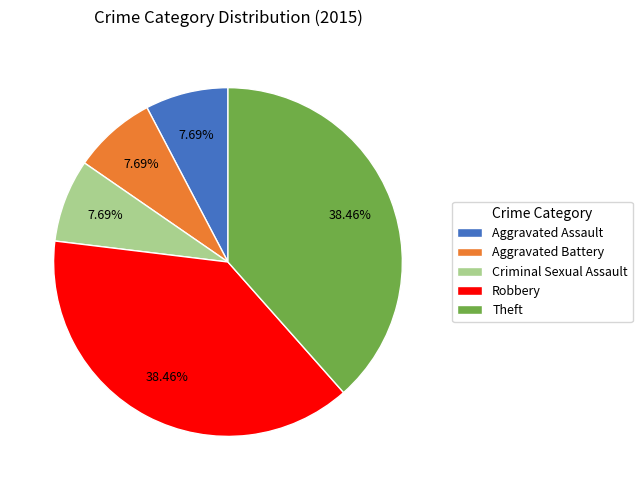

Count the number of slices in the pie.

5